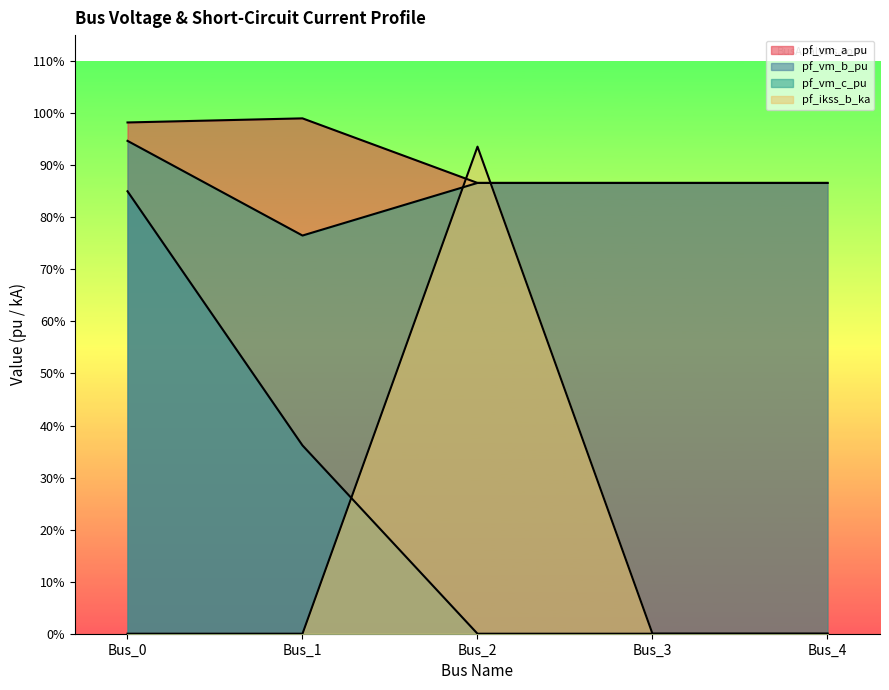

What is the value of the pf_vm_c_pu point at the 2nd from the left?

0.8